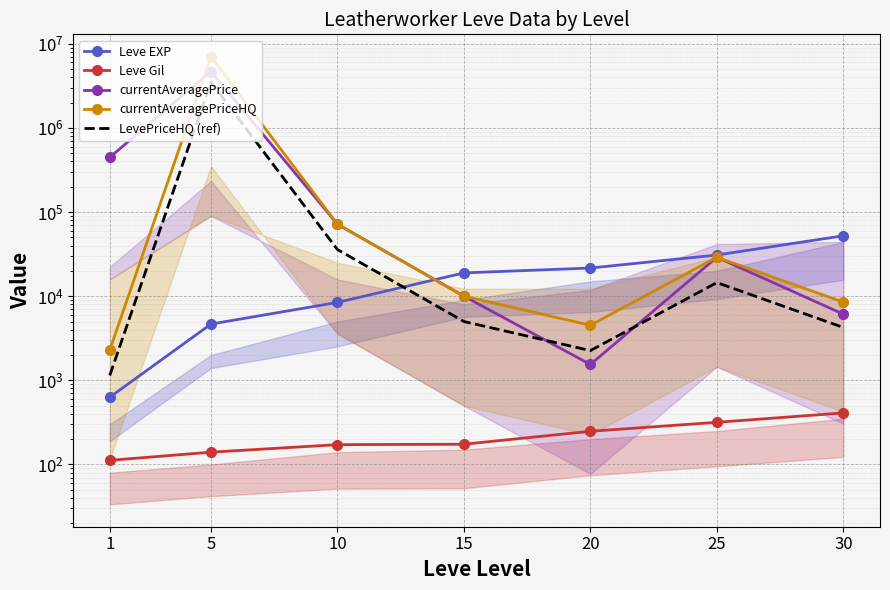

The value of LevePriceHQ (ref) at 5 is 3503250.5. True or false?

True